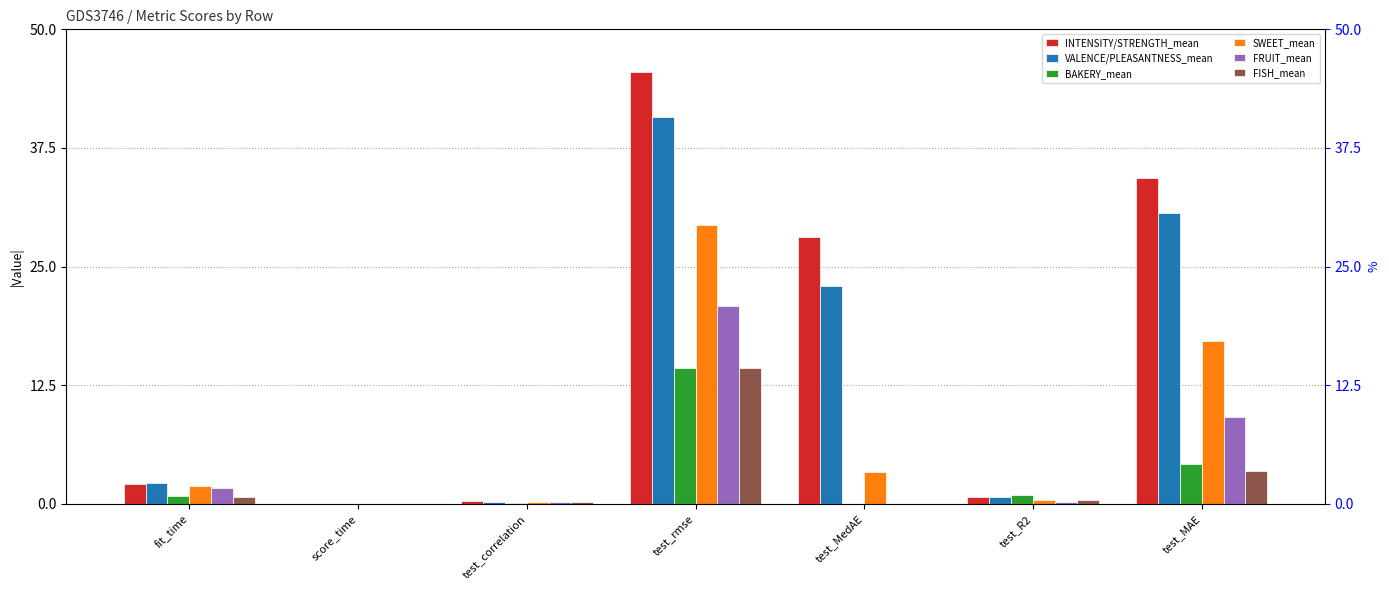

True or false: SWEET_mean has a value of 0.4 at test_correlation.

False